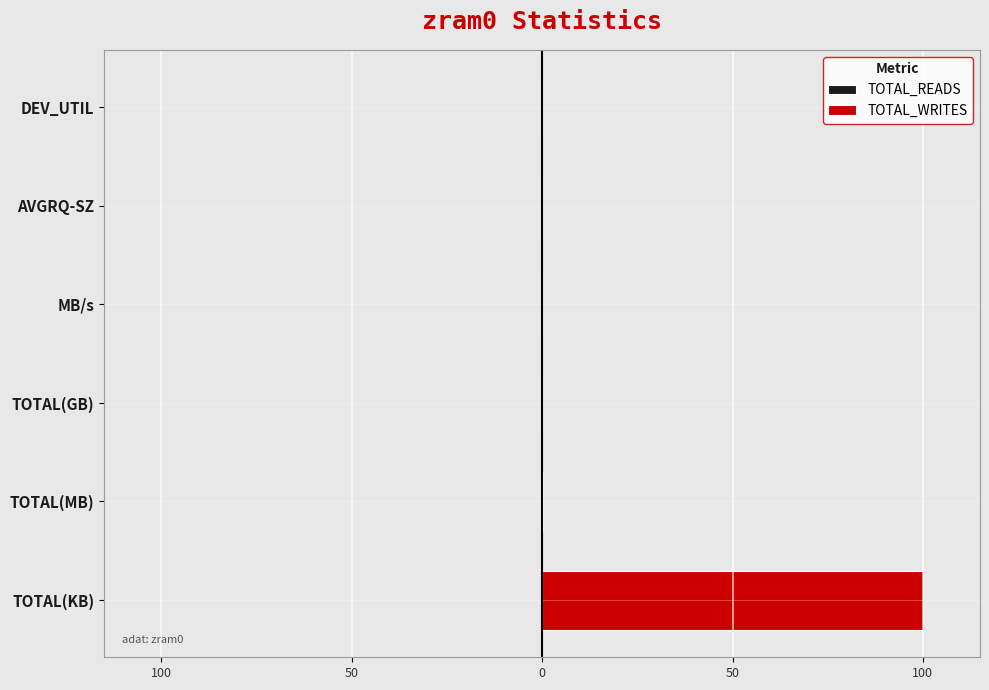

Between MB/s and DEV_UTIL, which is larger?

DEV_UTIL